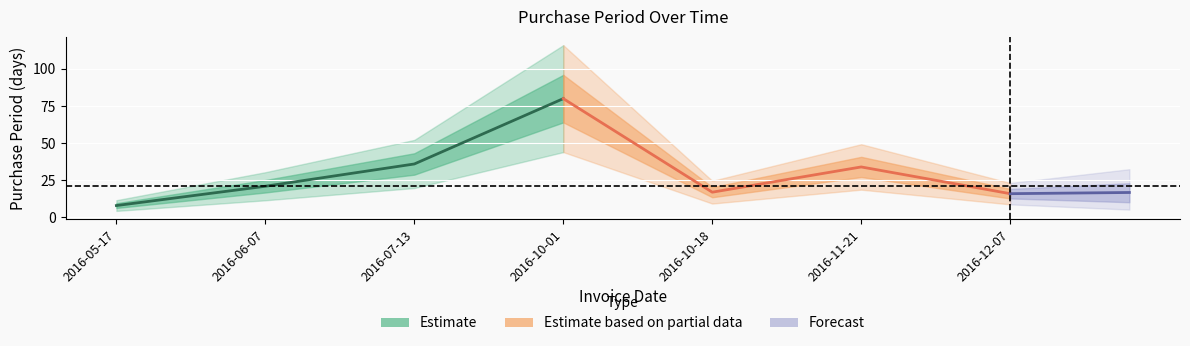

Where does the data first go above 21?

2016-07-13